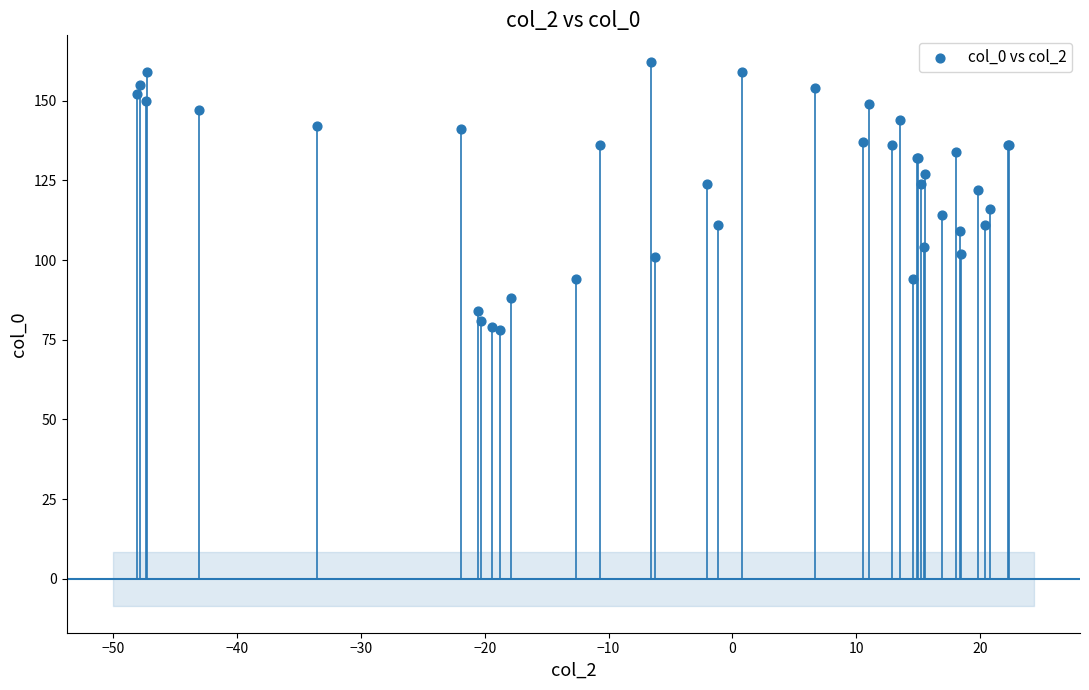

What Y value in the scatter plot is closest to 120?

122